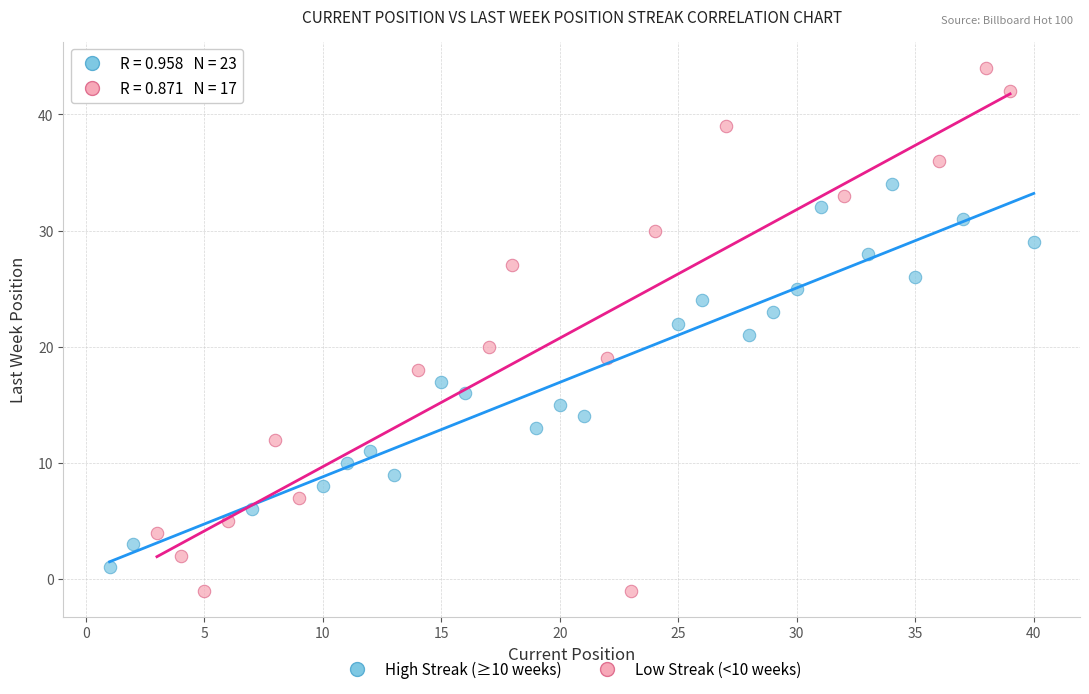

Which series contains the lowest Y value?

Low Streak (<10 weeks)